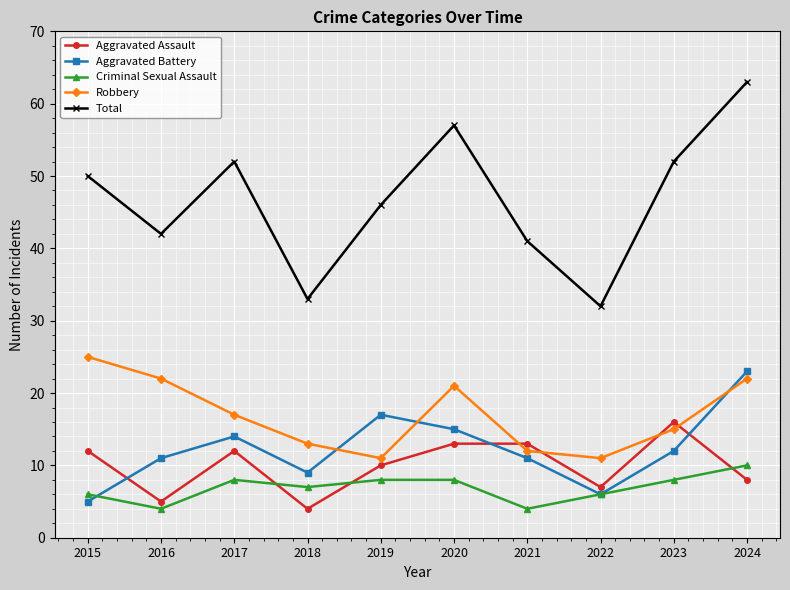

Is it true that Aggravated Battery equals 5 at 2015?

True